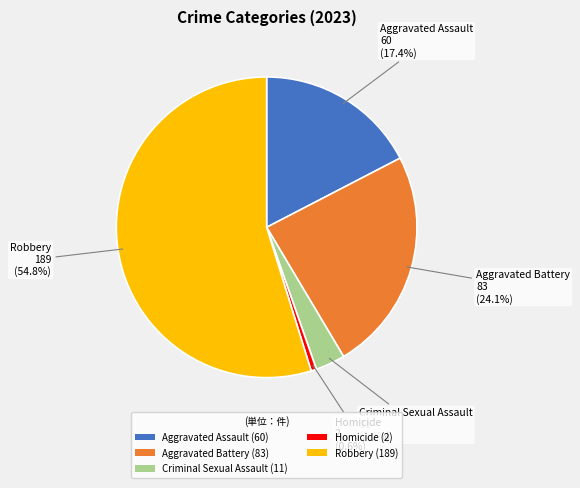

To the nearest percent, what portion does Robbery represent?

55%